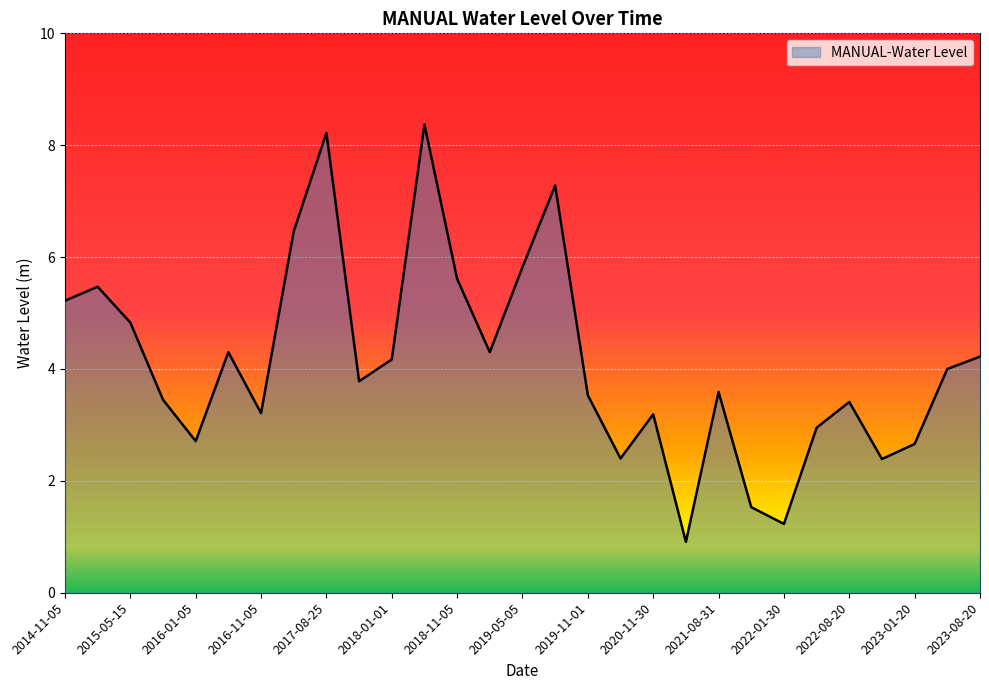

What is the minimum value shown in the chart?

0.9